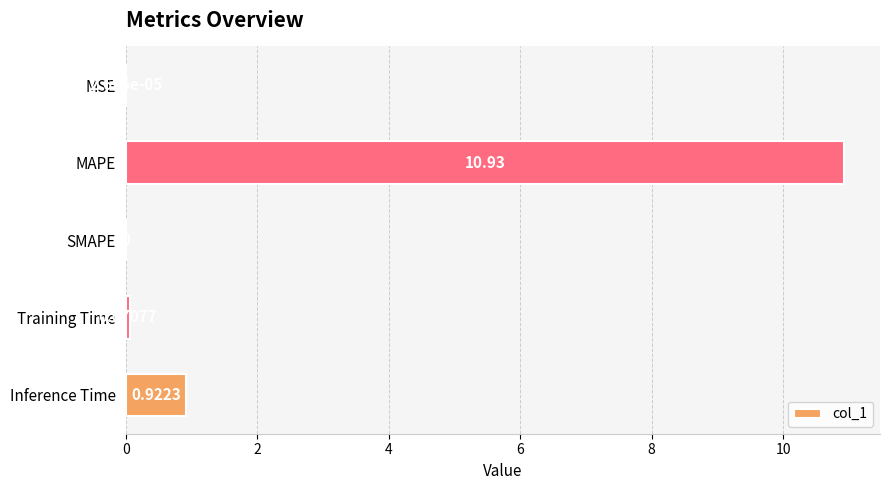

Which has a higher value, MAPE or Inference Time?

MAPE